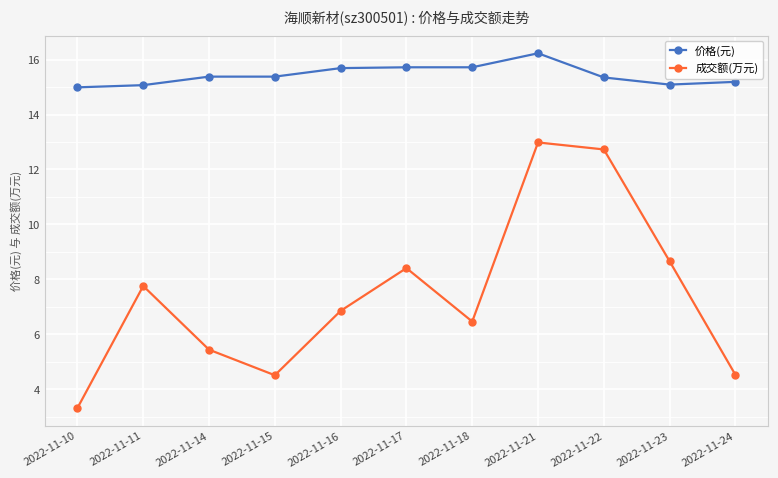

At which label does 成交额(万元) first exceed 6?

2022-11-11